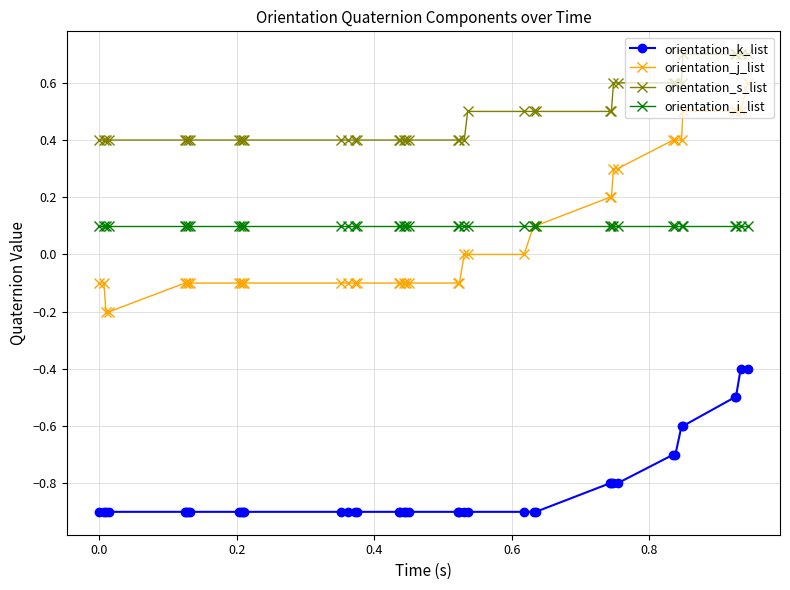

What is the value of the orientation_i_list point at the 24th from the left?

0.1